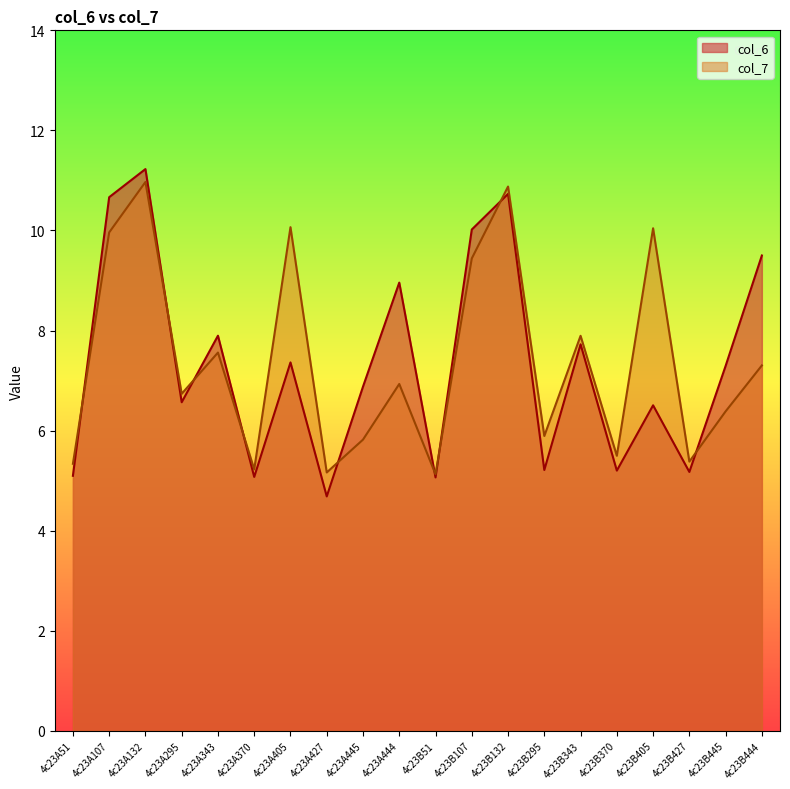

Is it true that col_6 equals 4.2 at 4c23A444?

False